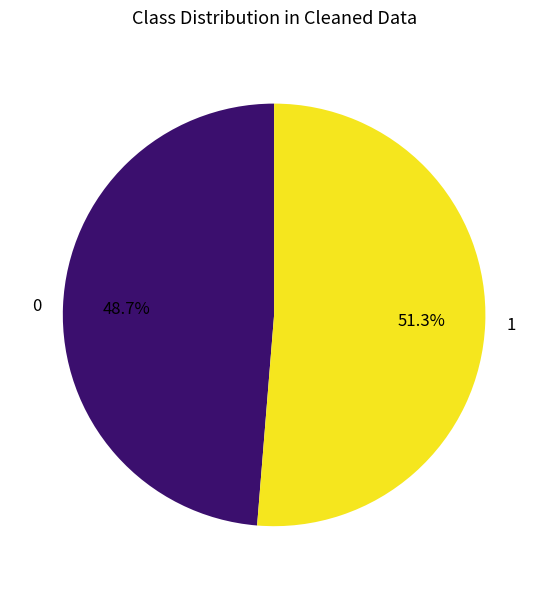

To the nearest percent, what portion does 1 represent?

51%